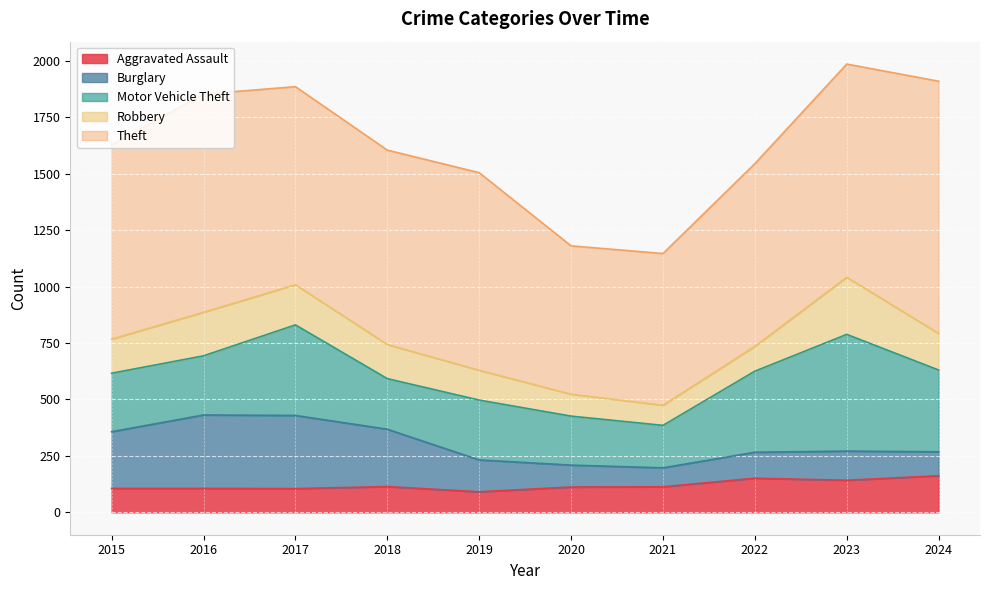

What is the total value across all series at 2018?

1604